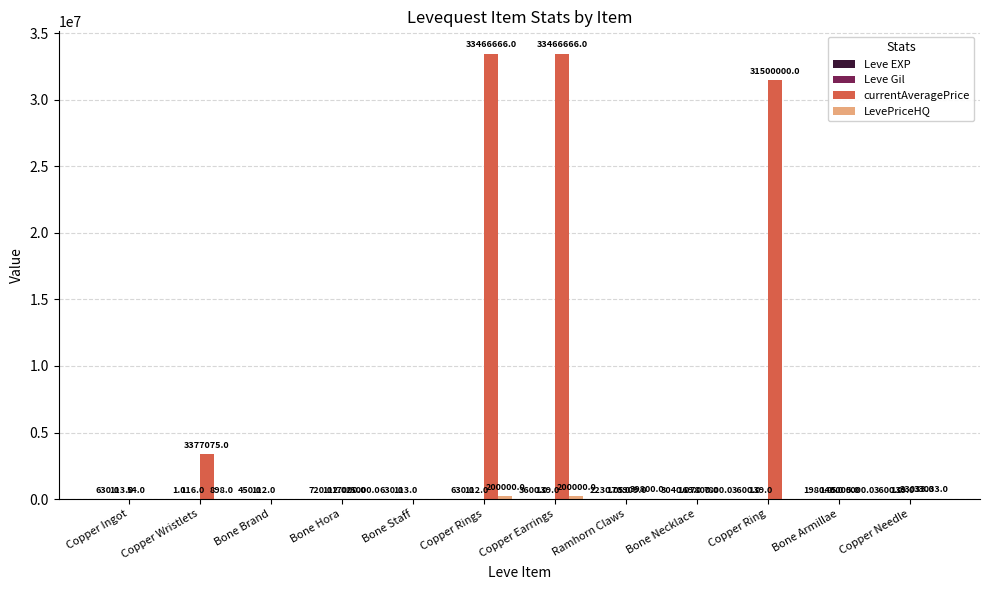

What is the maximum value shown in the chart?

33466666